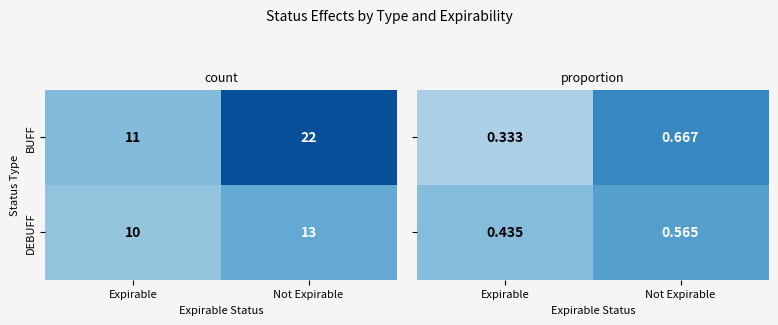

List the labels in order of BUFF value, largest first.

Not Expirable, Expirable